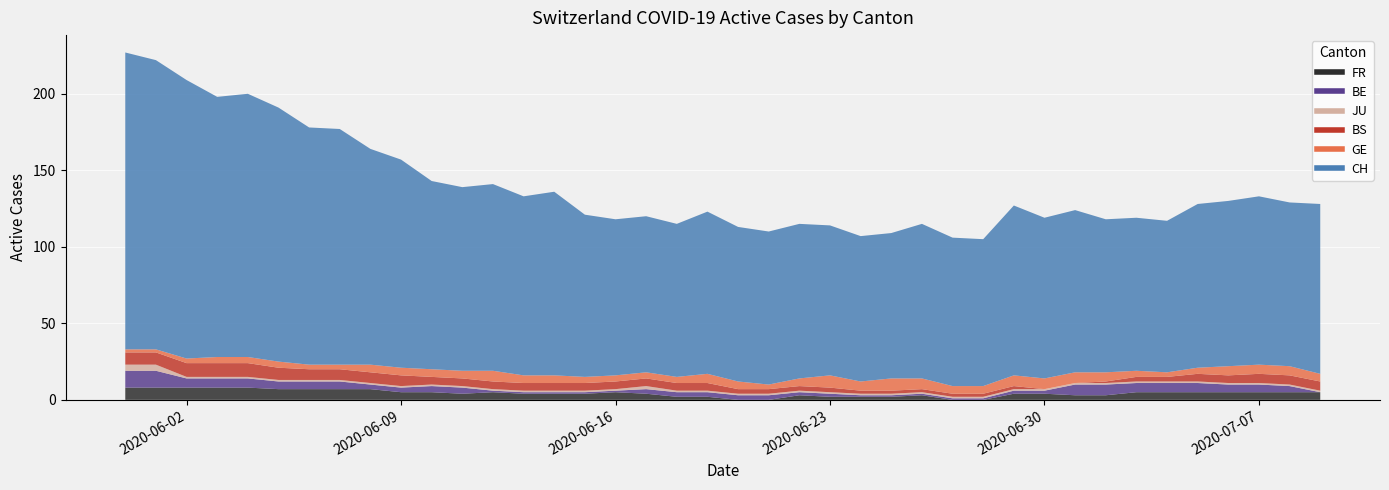

How many times do BS and GE cross each other?

2